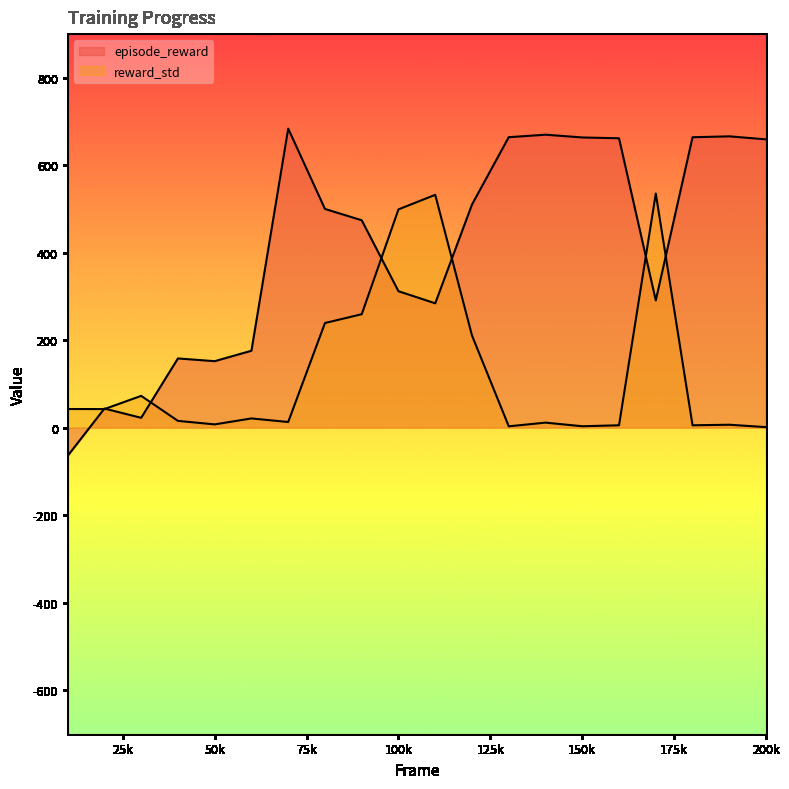

At 70000, list the series in order from smallest to largest.

reward_std, episode_reward